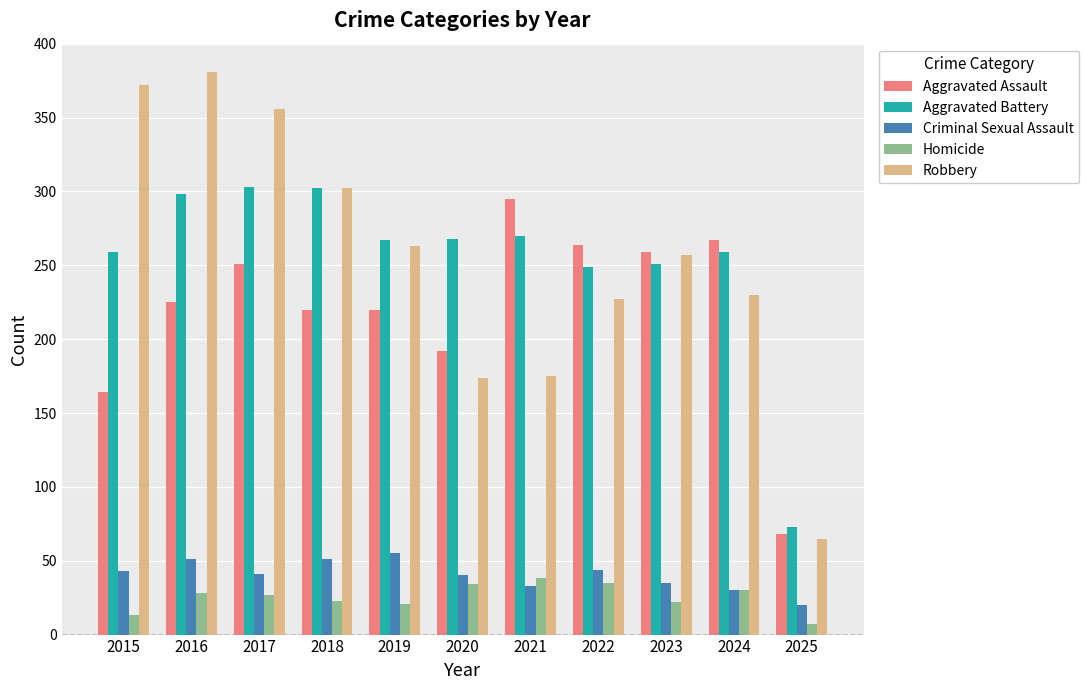

Between 2018 and 2025, which series saw the biggest shift?

Robbery